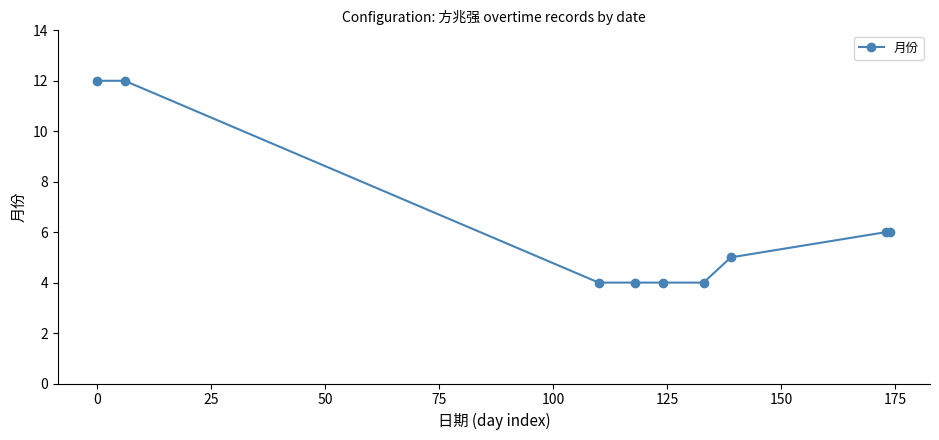

Count the number of data series in this chart.

1